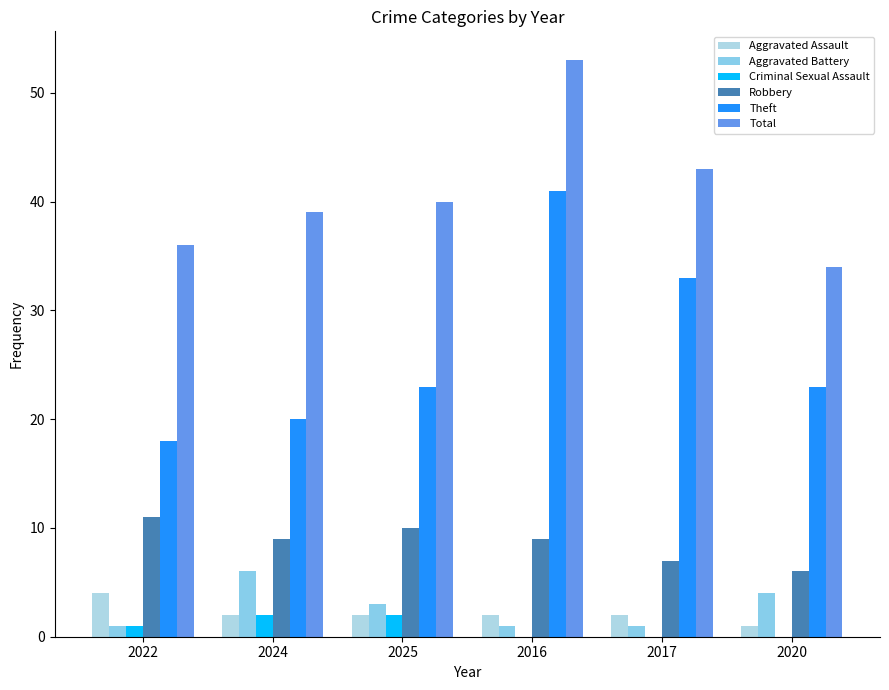

List the labels in order of Criminal Sexual Assault value, largest first.

2024, 2025, 2022, 2016, 2017, 2020